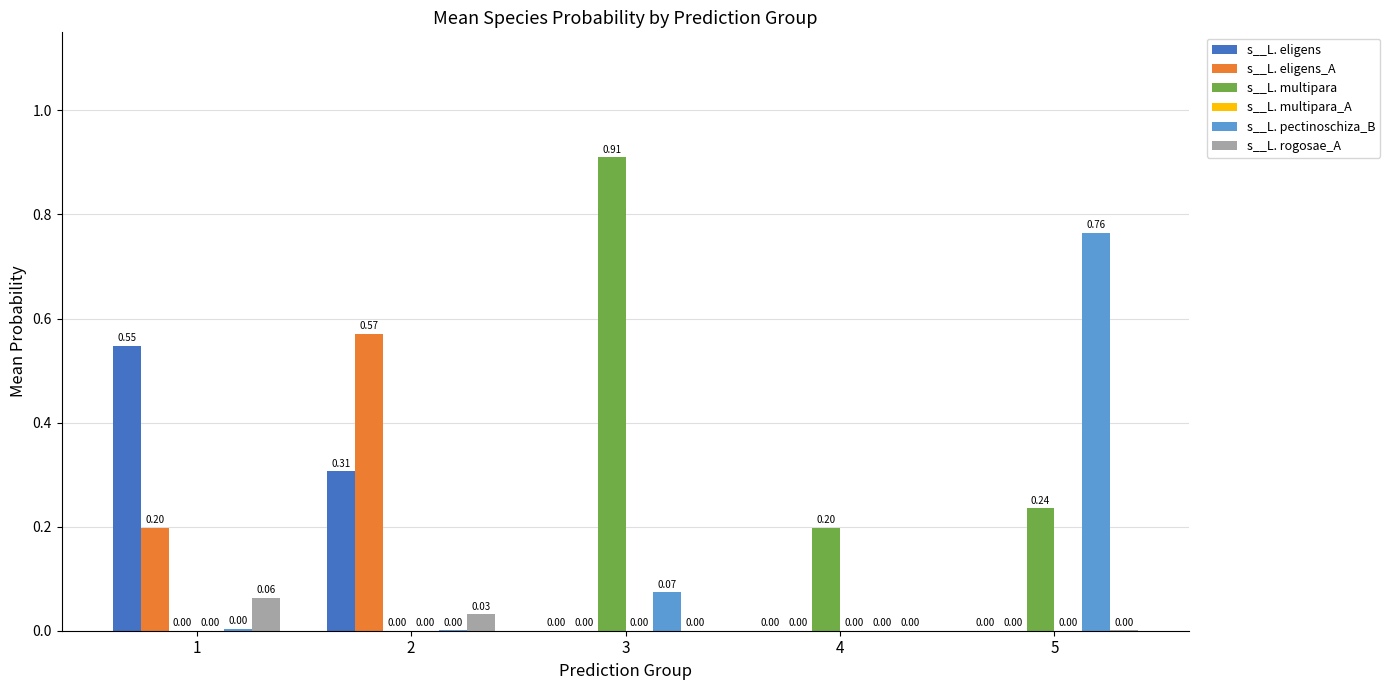

Is the value of s__L. eligens at 3 greater than the value of s__L. eligens_A at 2?

No